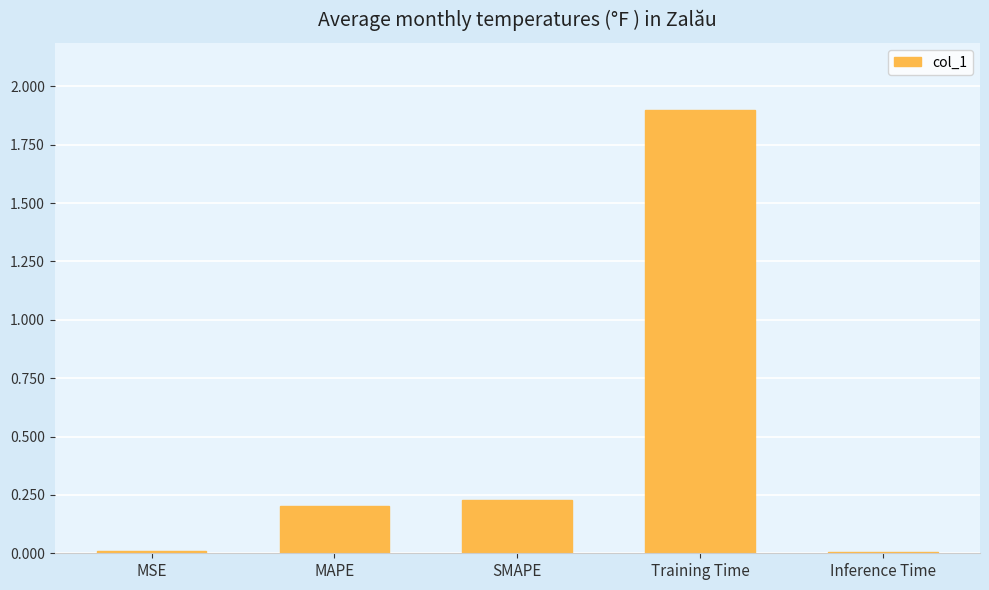

What is the difference between the values at Inference Time and Training Time?

1.9